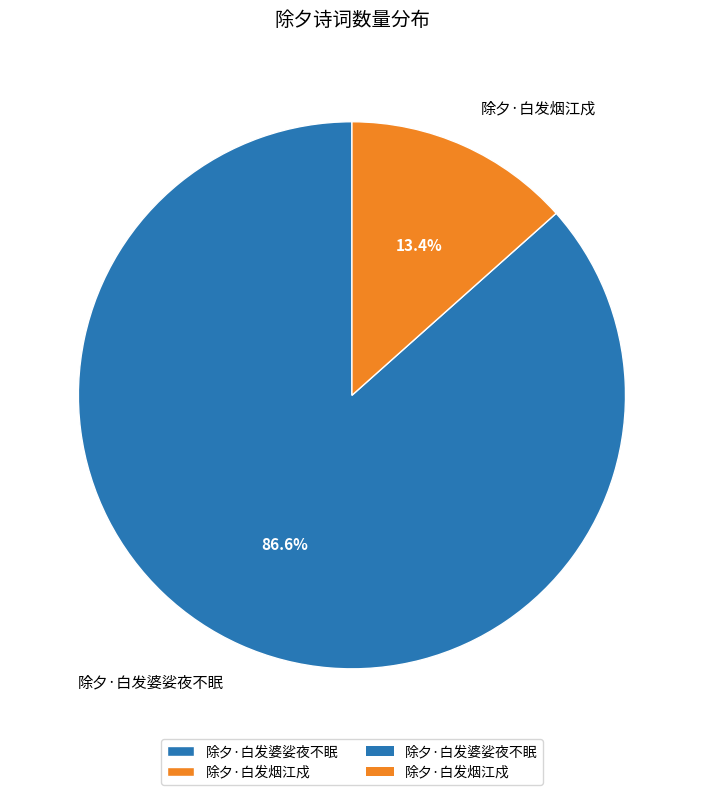

Is it true that 除夕·白发婆娑夜不眠 is 87% of the pie?

True